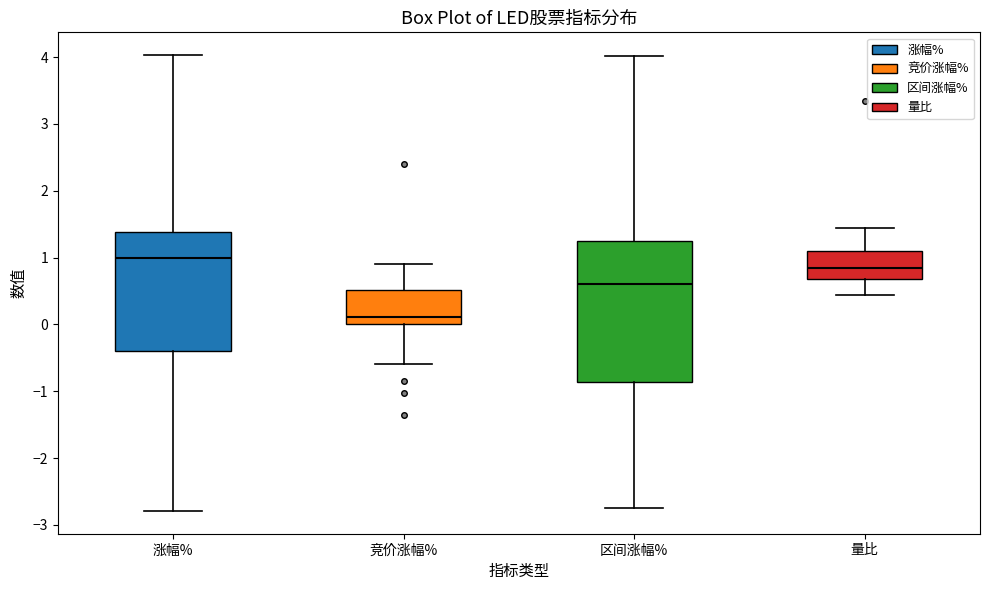

Reading left to right, transcribe this box plot: for each box, give where its median line is, the range the box spans, and where its two whiskers end, as read against the y-axis. The values are not printed on the chart, so give them approximately, as read against the axis.

涨幅%: median 1.0, box -0.4 to 1.4, whiskers -2.8 to 4.0
竞价涨幅%: median 0.1, box 0.0 to 0.5, whiskers -0.6 to 0.9
区间涨幅%: median 0.6, box -0.9 to 1.3, whiskers -2.7 to 4.0
量比: median 0.9, box 0.7 to 1.1, whiskers 0.4 to 1.4